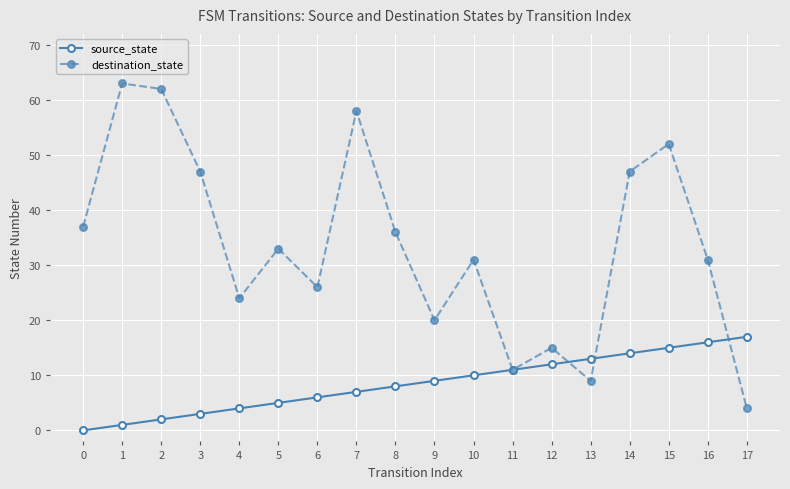

Is it true that destination_state equals 47 at 3?

True